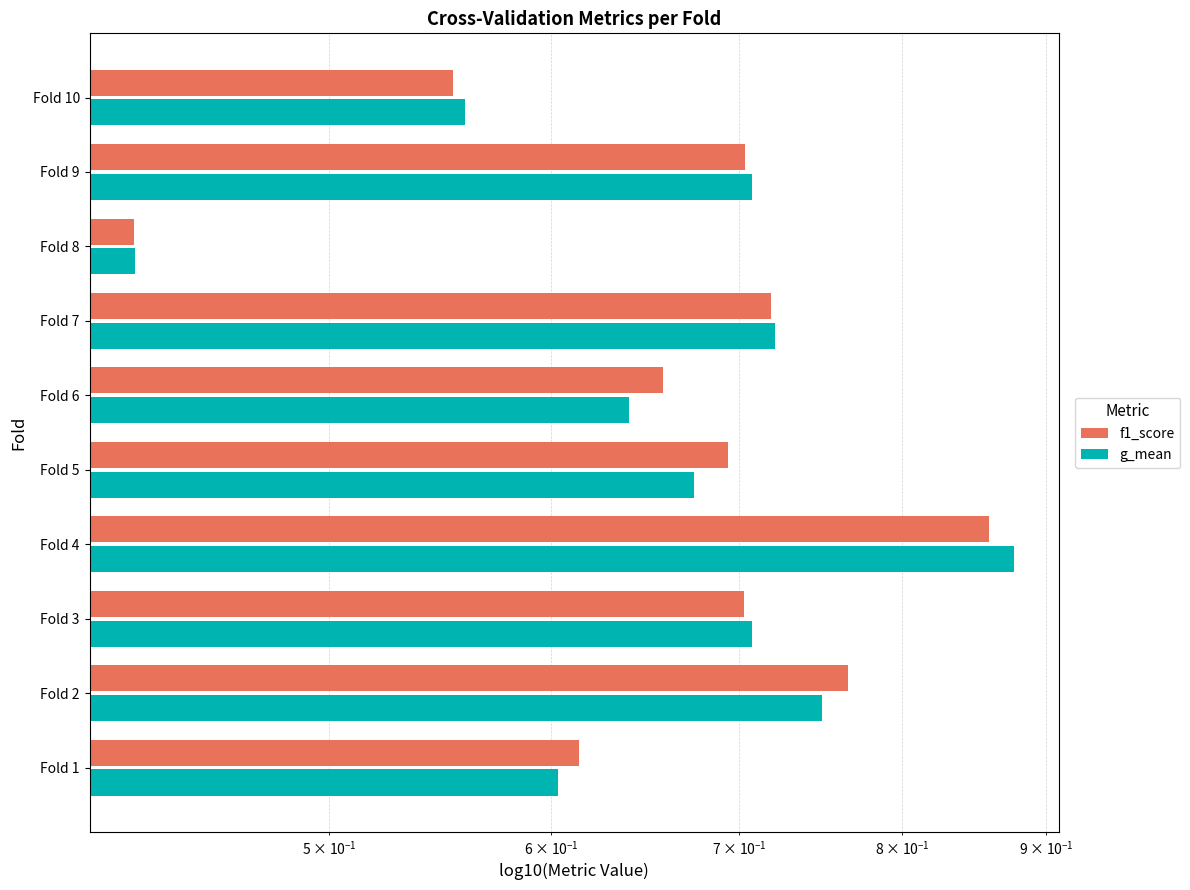

What is the value of the g_mean bar at the 7th from the left?

0.7